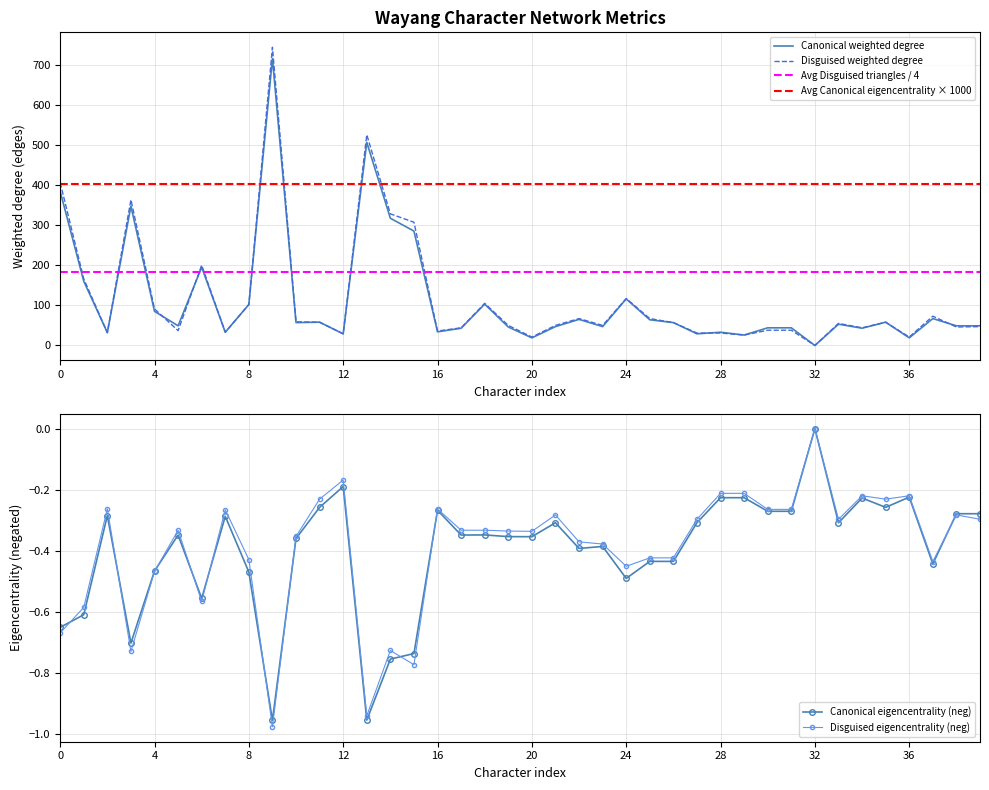

Is it true that Disguised weighted degree equals 623 at 0?

False